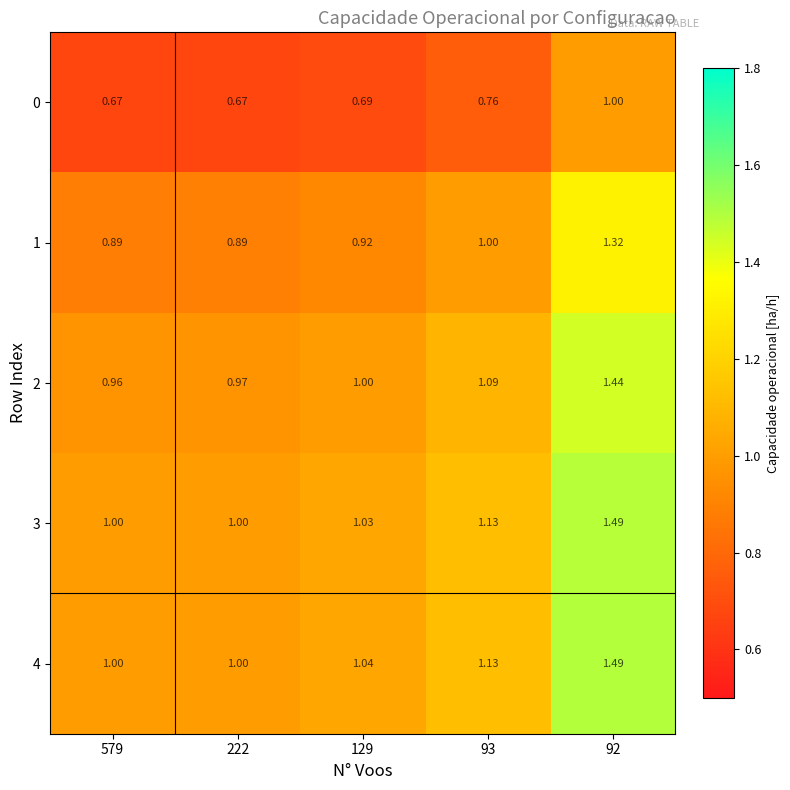

Is the value of 4 at 92 greater than the value of 2 at 579?

Yes